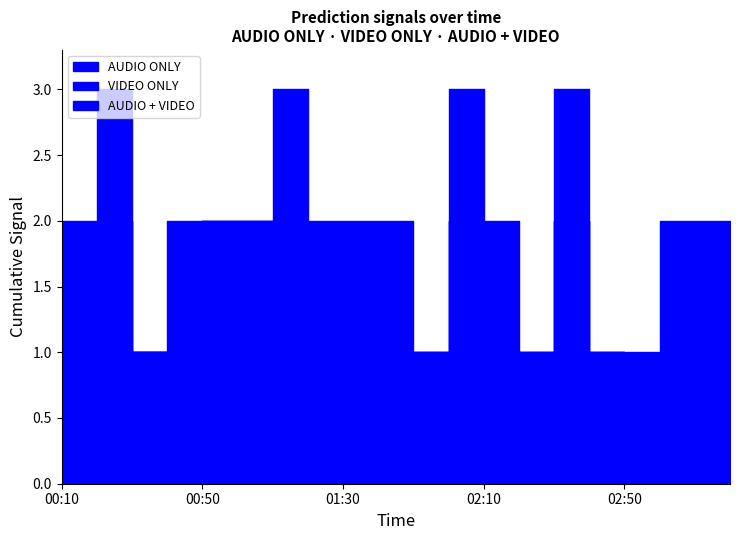

What is the difference between the AUDIO + VIDEO values at 02:00 and 02:20?

1